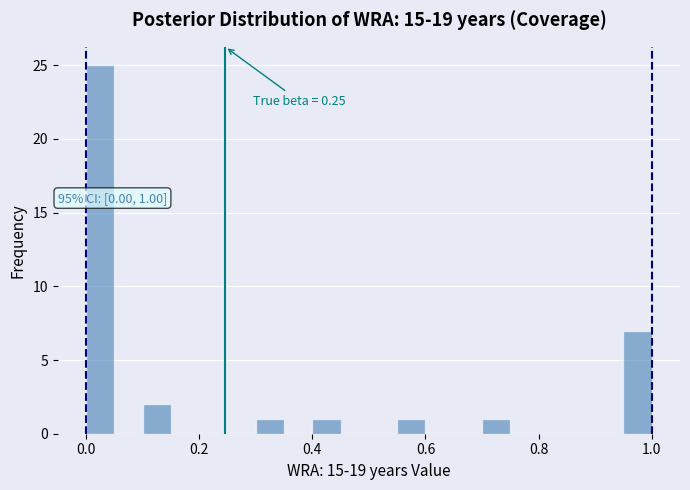

Read against the x-axis, roughly where is the centre of the tallest bar?

0.02